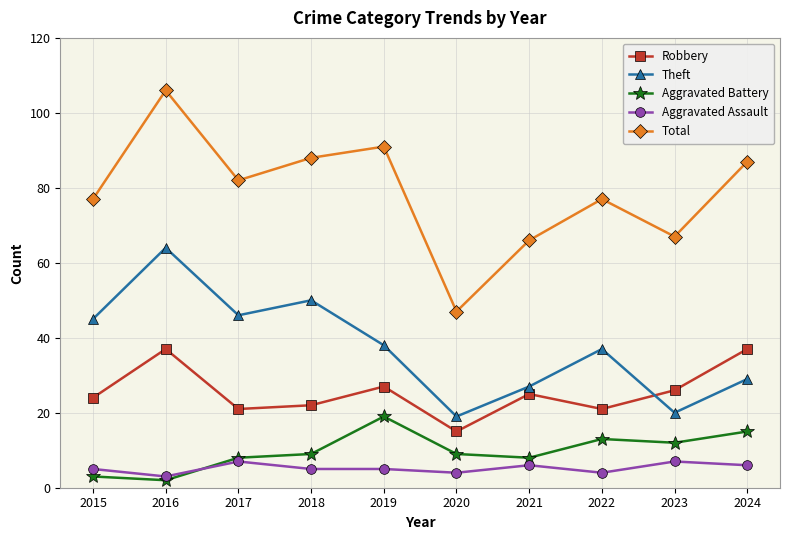

At which category is the sum across all series the highest?

2016